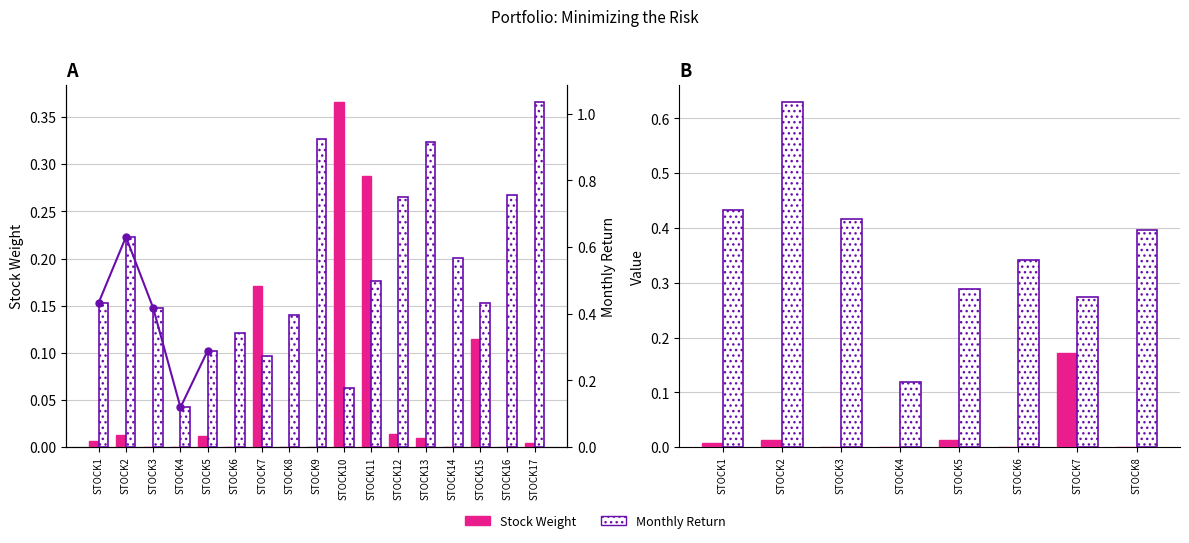

The Monthly Return series shows 1.6 at STOCK17. True or false?

False